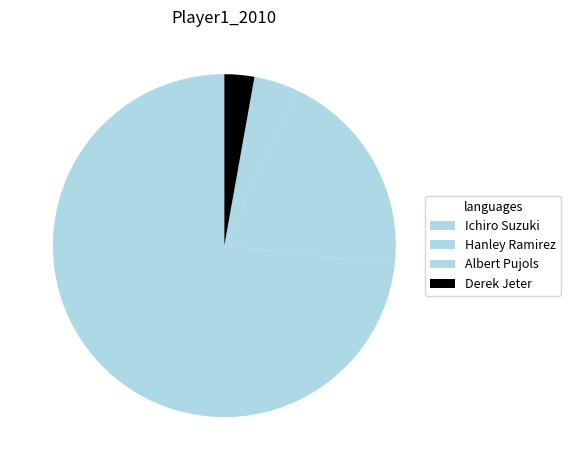

To the nearest percent, what percentage of the pie is Albert Pujols?

4%